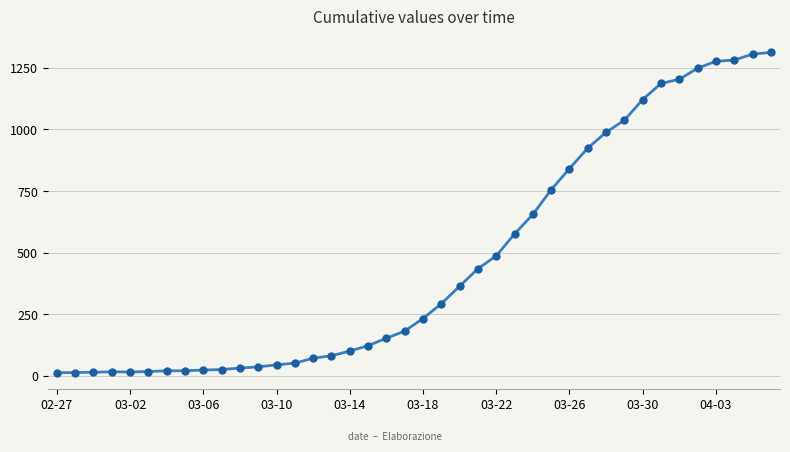

What is the difference between the second highest and second lowest values?

1291